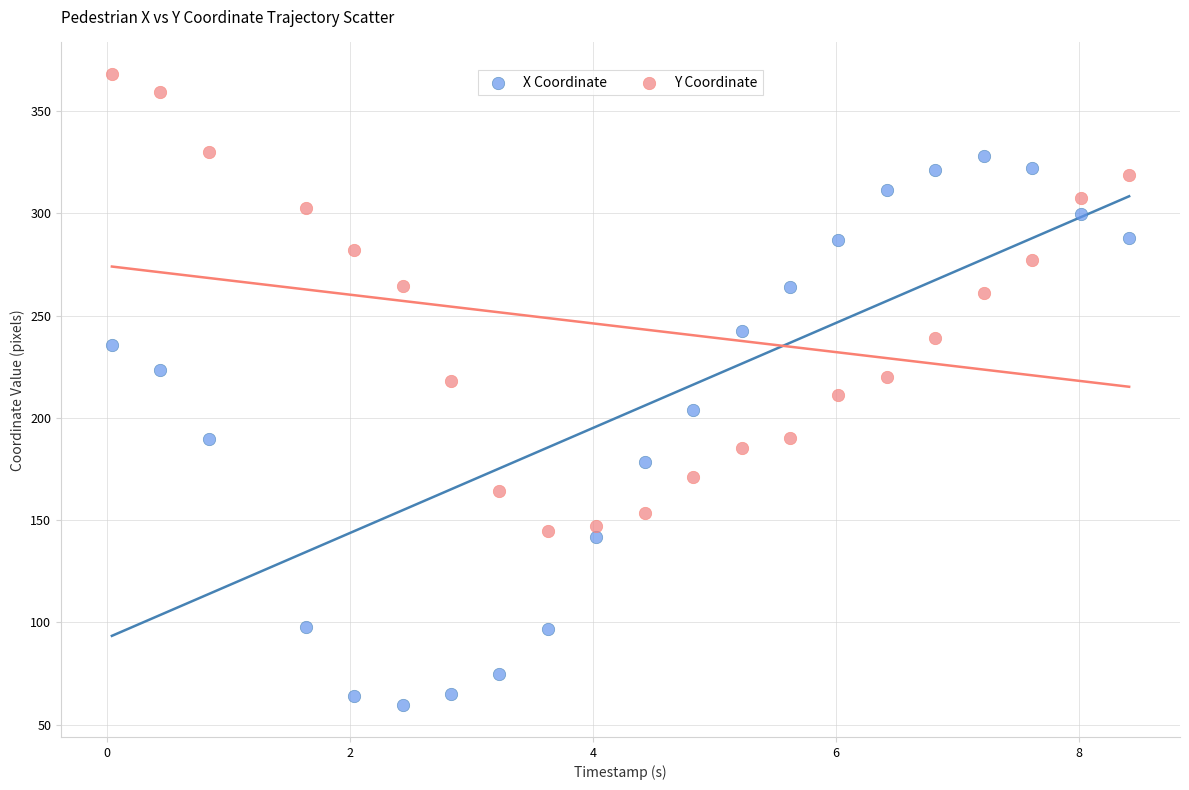

Across all data points, what is the range of X values (max minus min)?

8.4